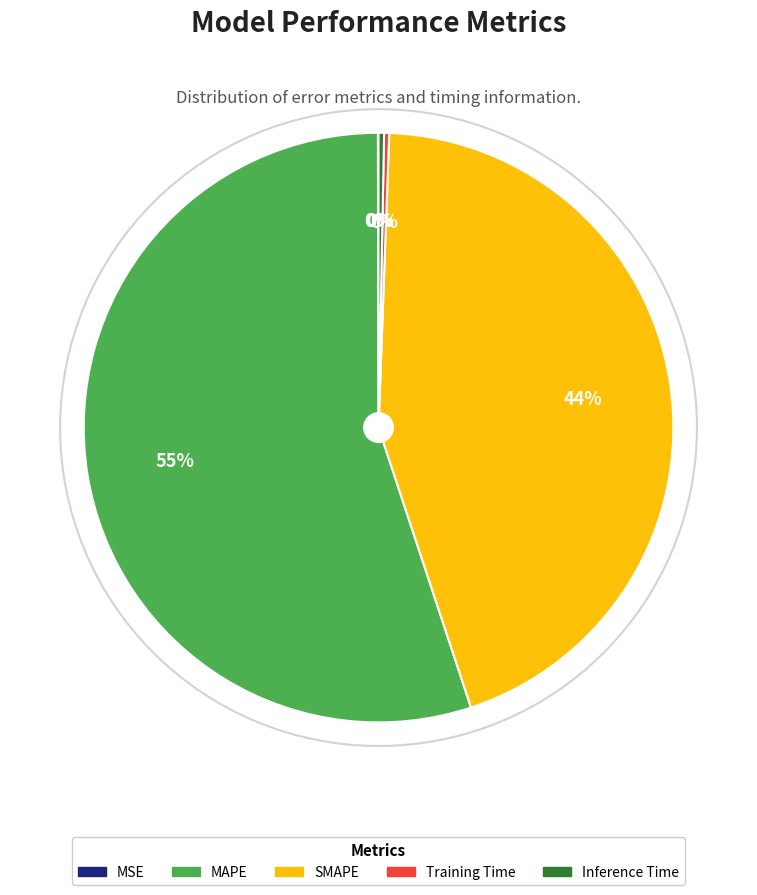

To the nearest percent, what percentage of the pie is SMAPE?

44%